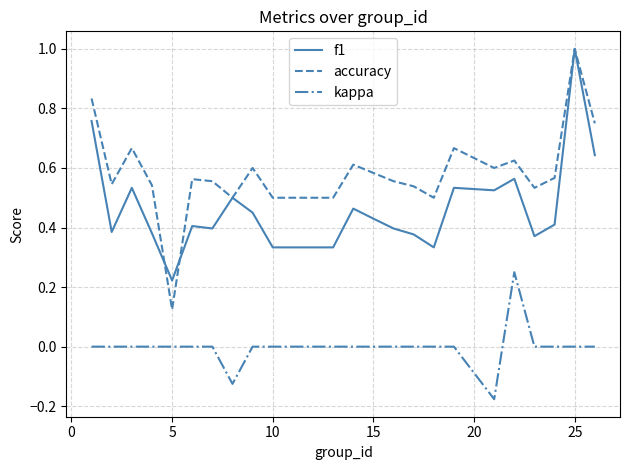

Which series has the largest total across all categories?

accuracy